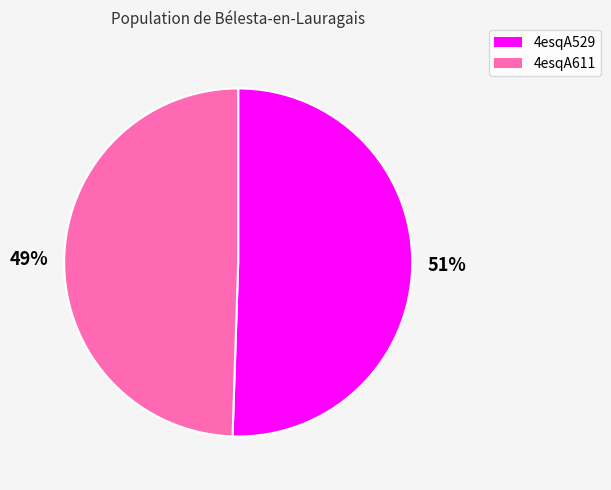

To the nearest percent, what is the combined percentage of 4esqA529 and 4esqA611?

100%